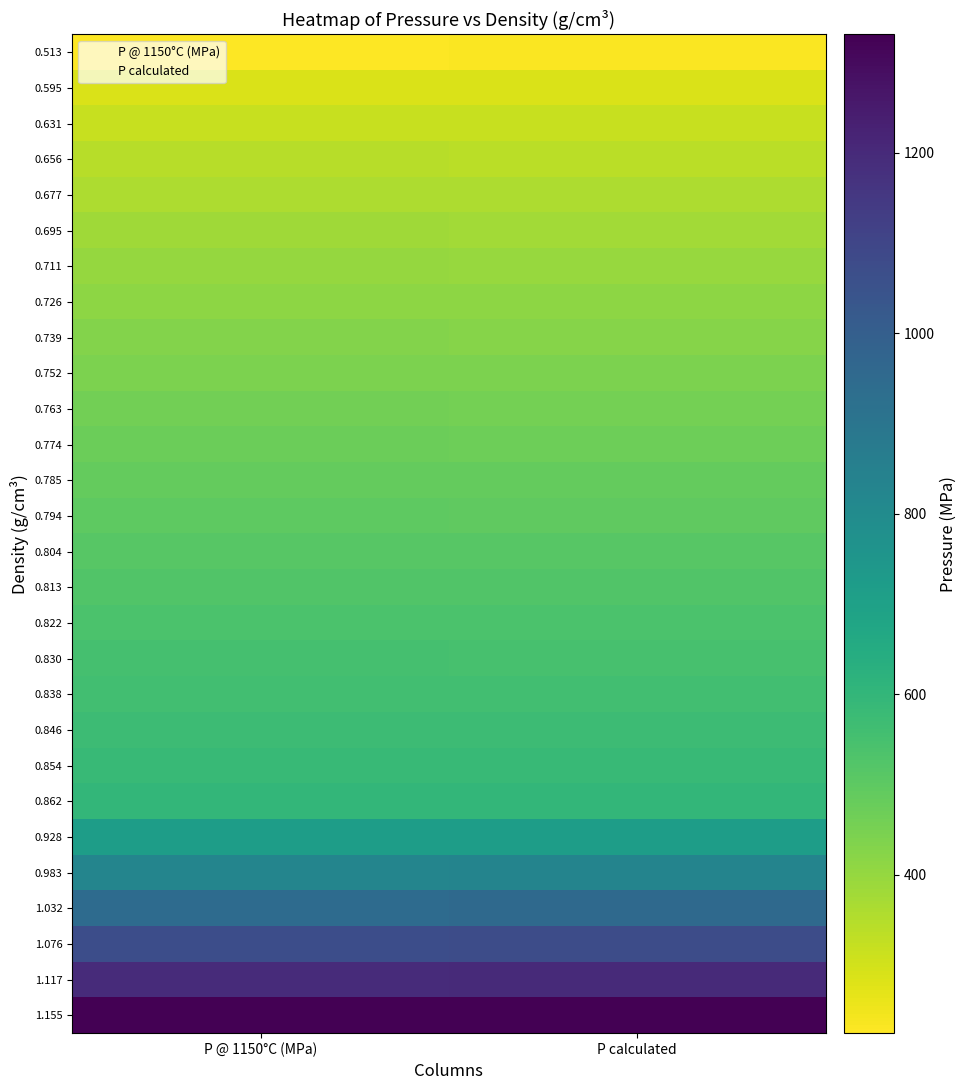

List the series in order of their peak value, highest first.

1.155, 1.117, 1.076, 1.032, 0.983, 0.928, 0.862, 0.854, 0.846, 0.838, 0.830, 0.822, 0.813, 0.804, 0.794, 0.785, 0.774, 0.763, 0.752, 0.739, 0.726, 0.711, 0.695, 0.677, 0.656, 0.631, 0.595, 0.513